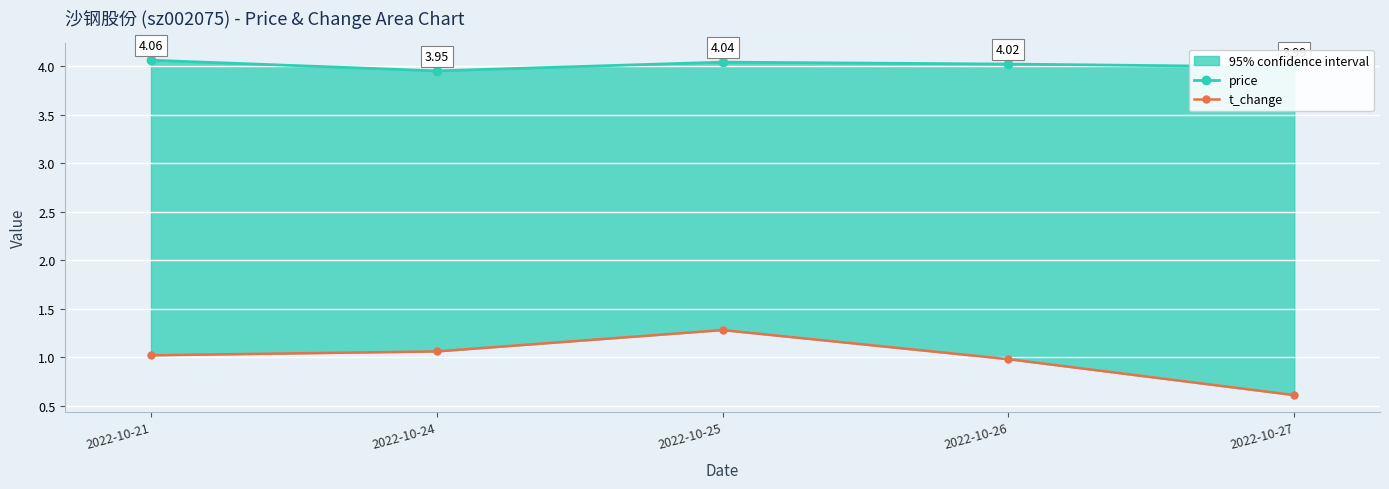

Does the chart display data point markers on the line(s)?

Yes